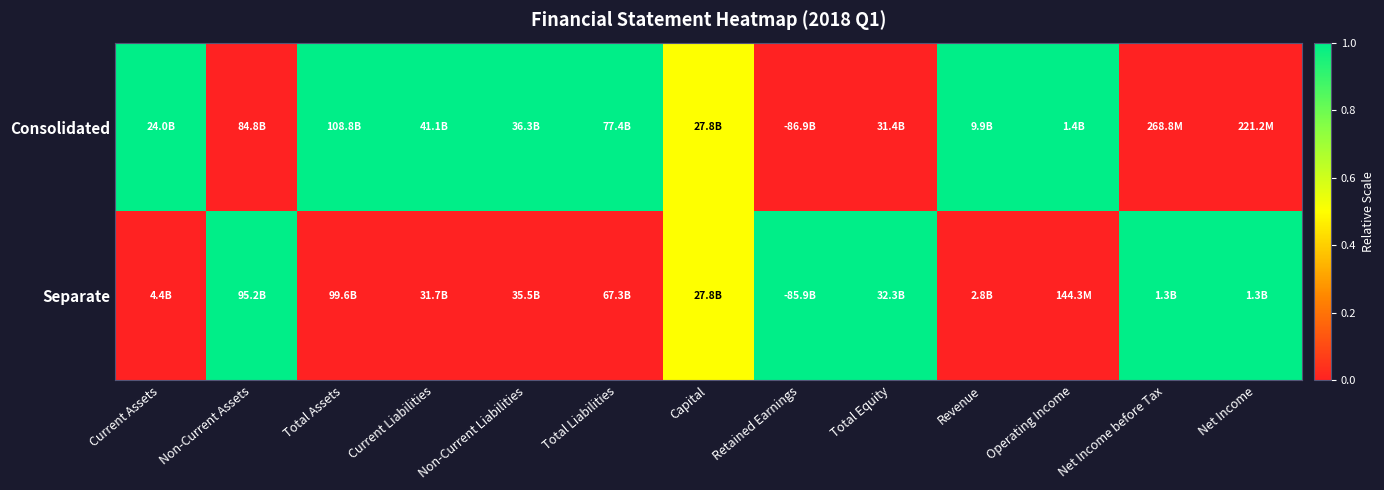

At how many categories does at least one series exceed 0?

13